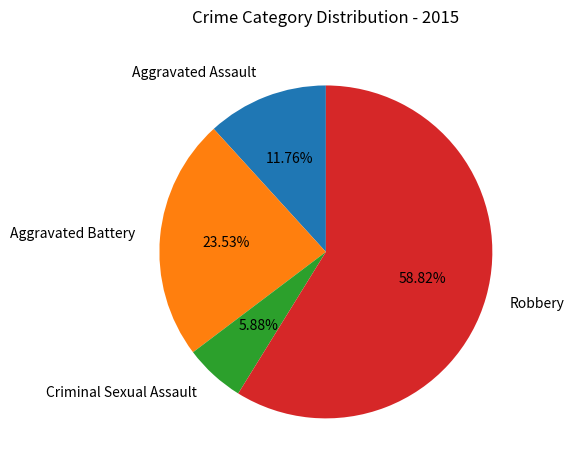

What is the ratio of the value at Aggravated Battery to the value at Robbery?

0.4